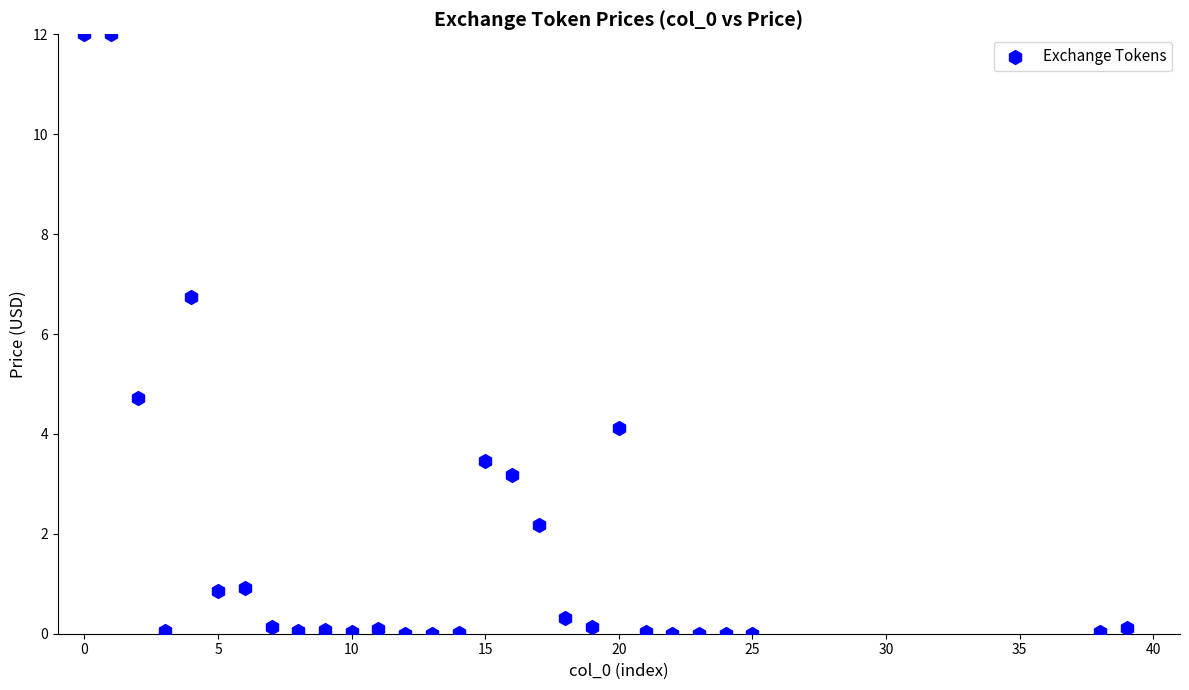

What is the range of Y values (max minus min)?

12.0